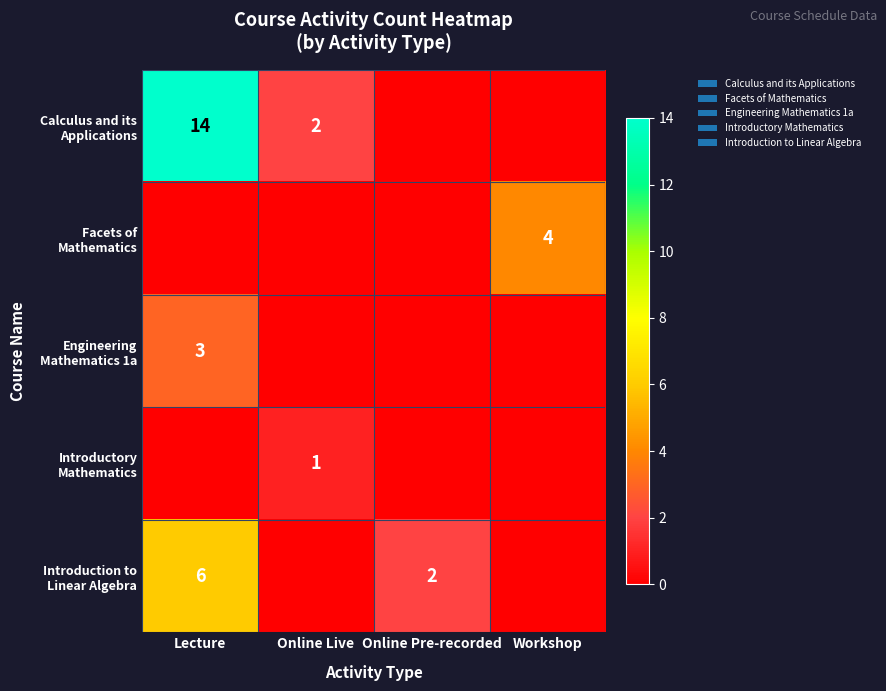

What is the average value of the Engineering Mathematics 1a series?

1